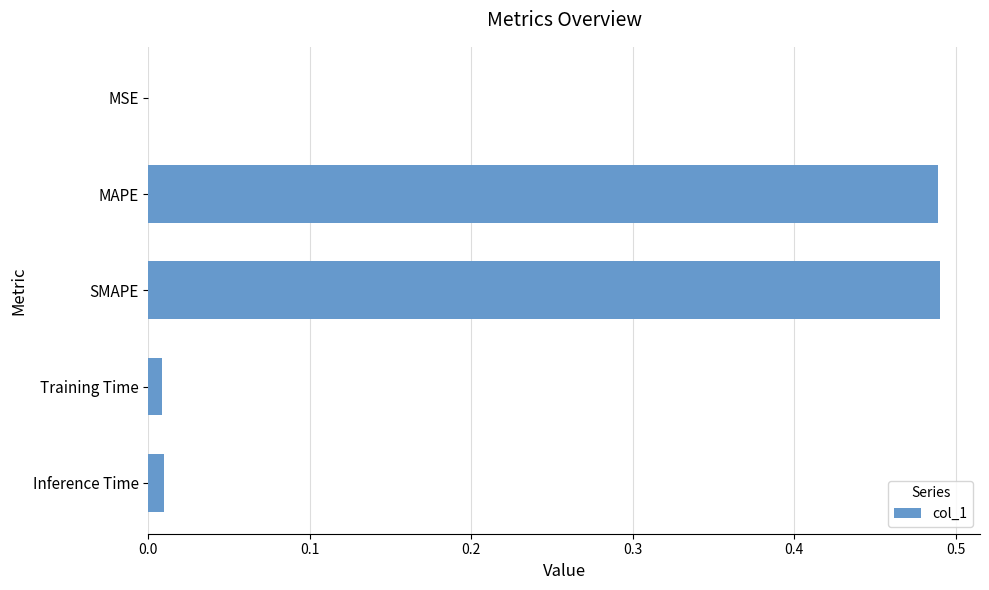

Count the number of categories in the chart.

5